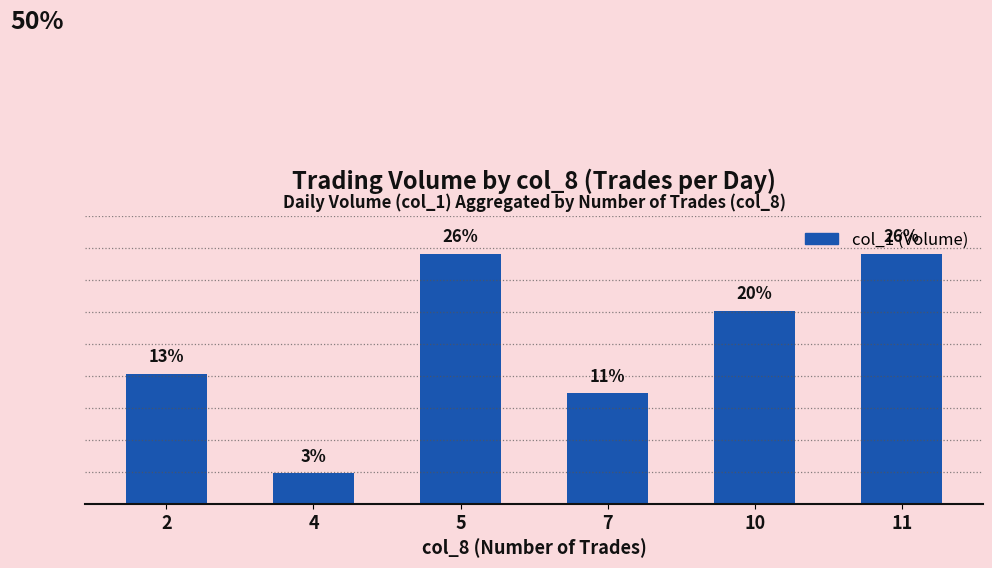

What is the value of the 6th bar from the left?

385000